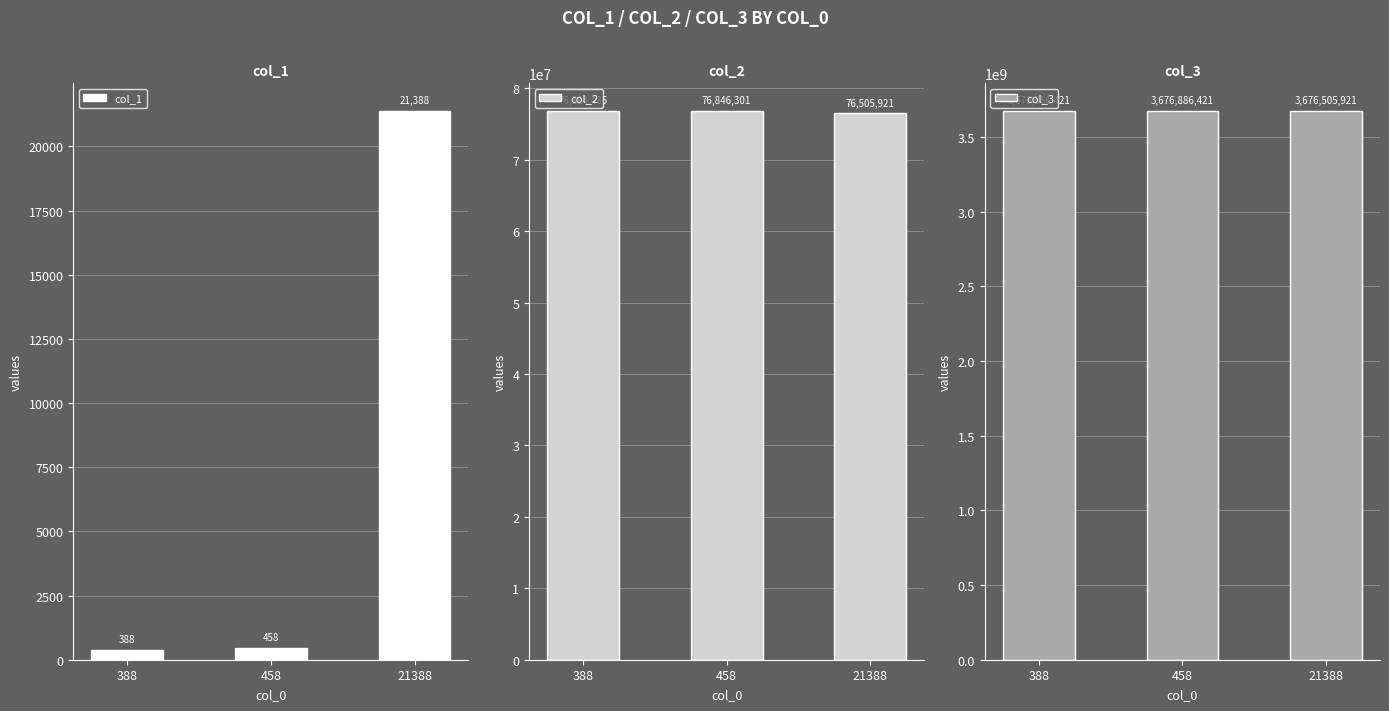

Is the value of col_1 at 388 greater than the value of col_2 at 21388?

No